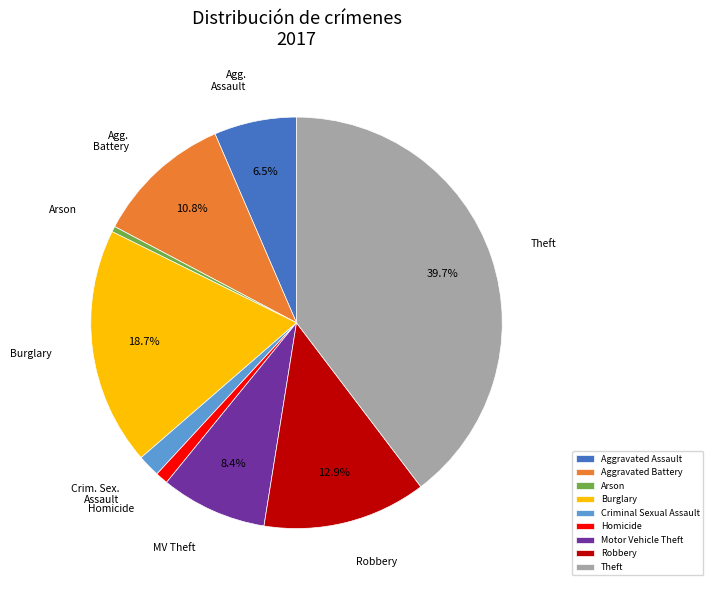

Is it true that Aggravated Battery is 11% of the pie?

True